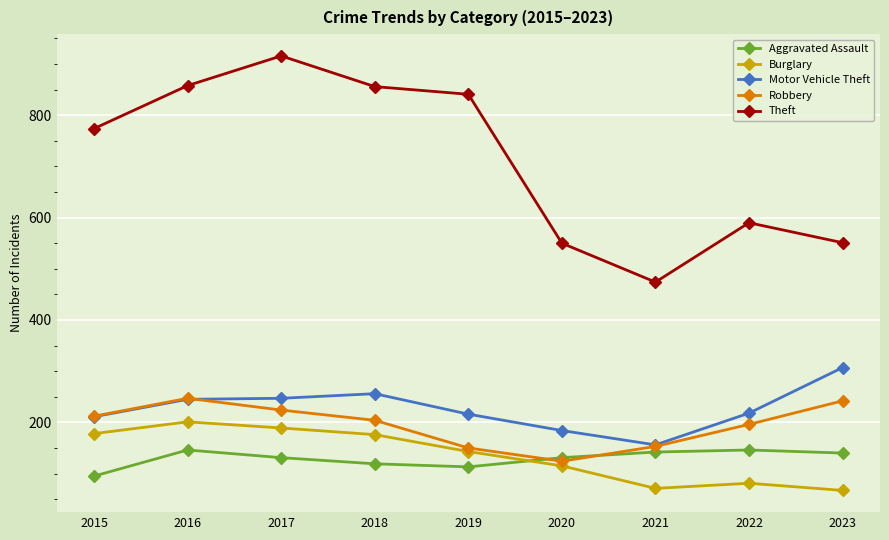

The Theft series shows 916 at 2017. True or false?

True